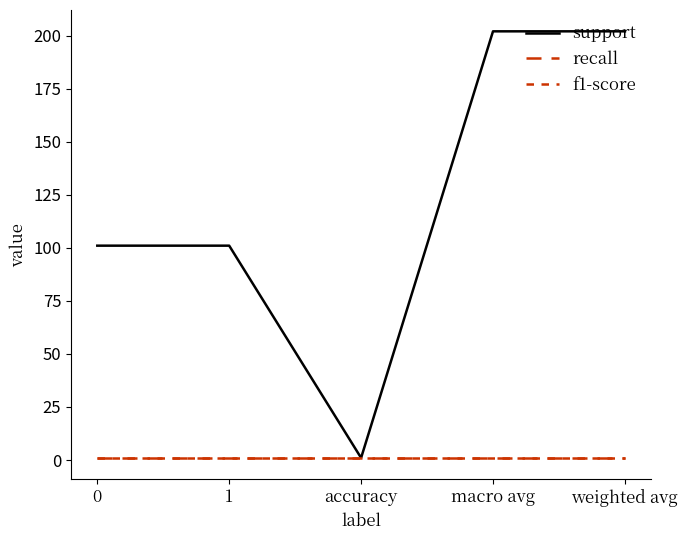

Does the chart display data point markers on the line(s)?

No